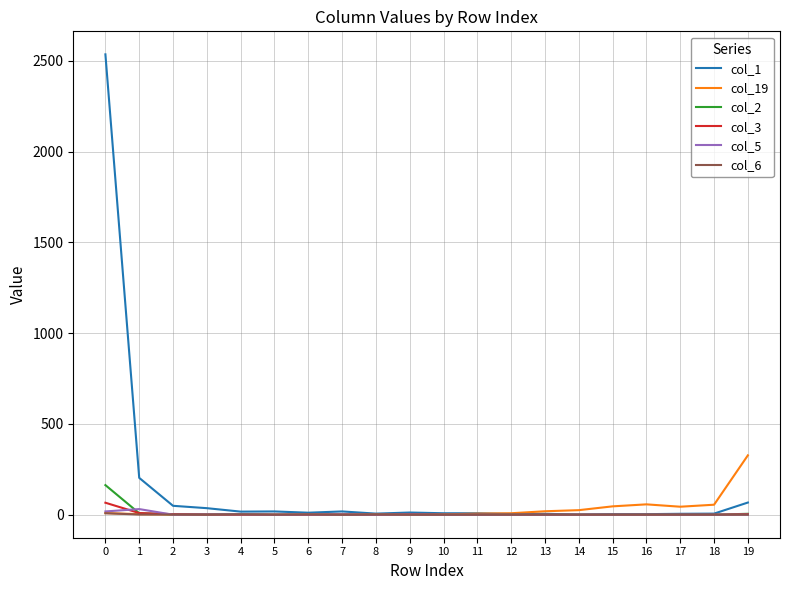

Which series has the widest spread of values?

col_1